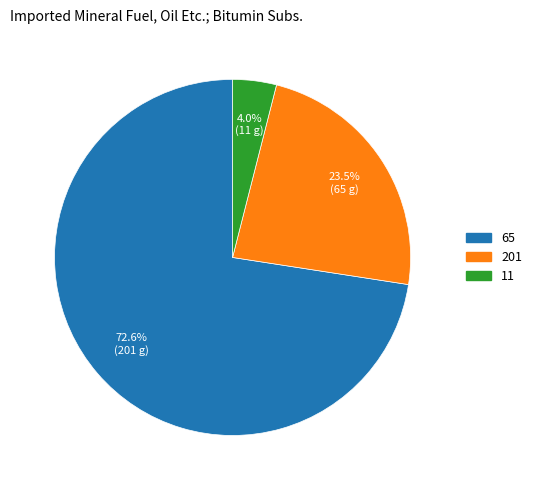

To the nearest percent, what portion does 65 represent?

73%